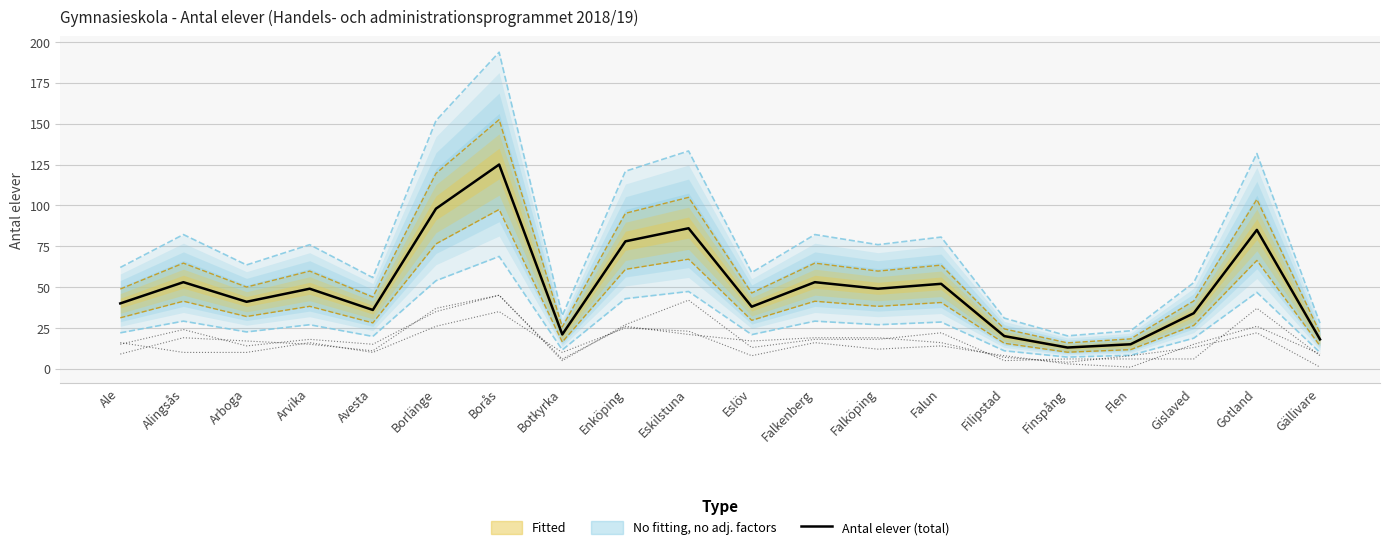

What is the average value?

50